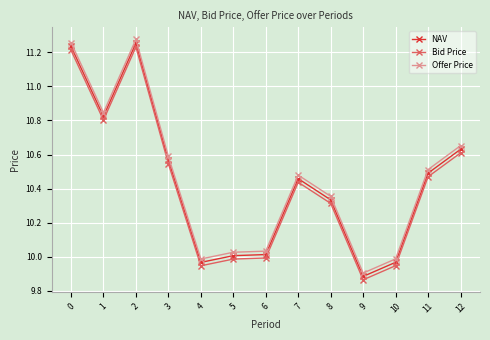

Is the value of Bid Price at 3 greater than the value of NAV at 10?

Yes